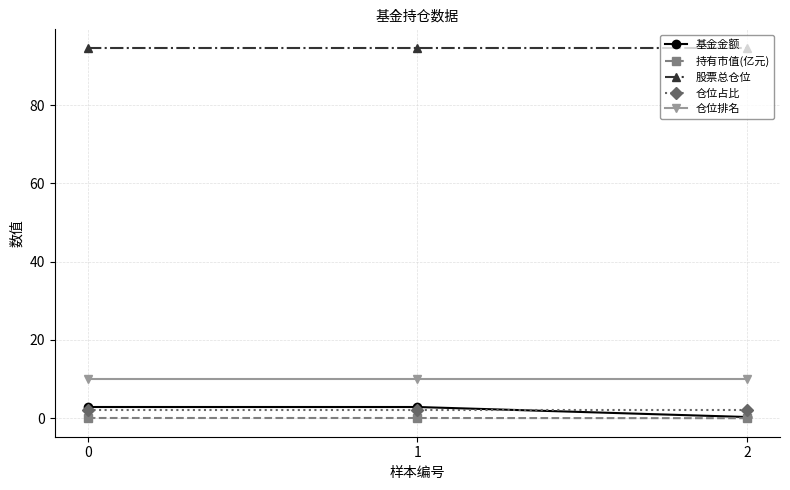

What is the difference between the highest and lowest values at 1?

94.6